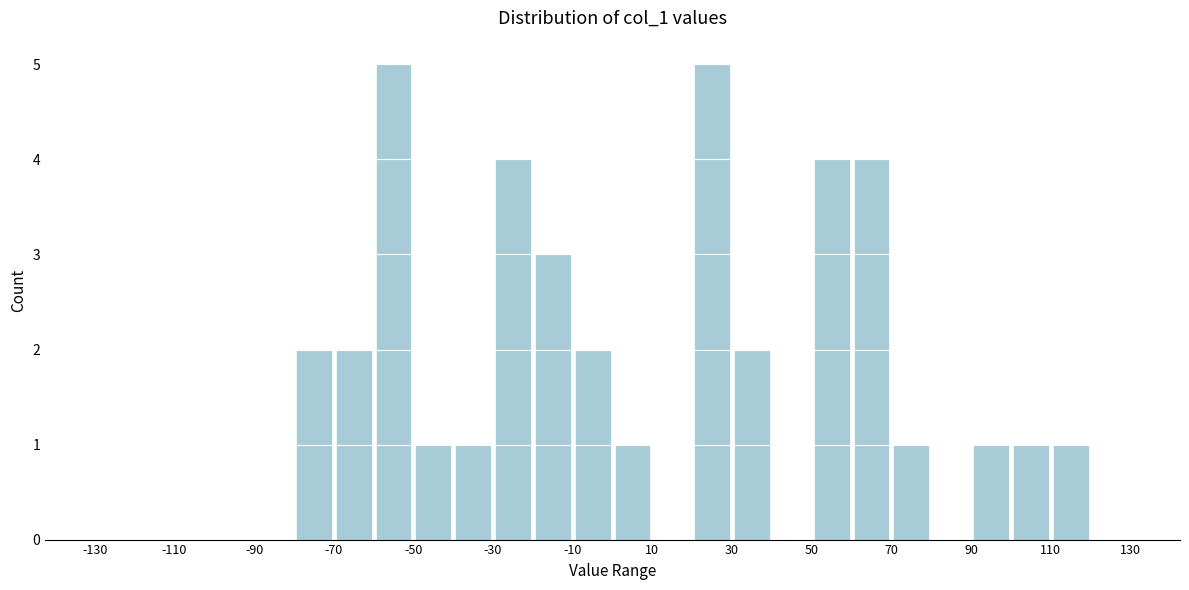

How tall is the bar that spans 0 to 10 on the x-axis? The values are not printed on the chart, so give them approximately, as read against the axis.

1